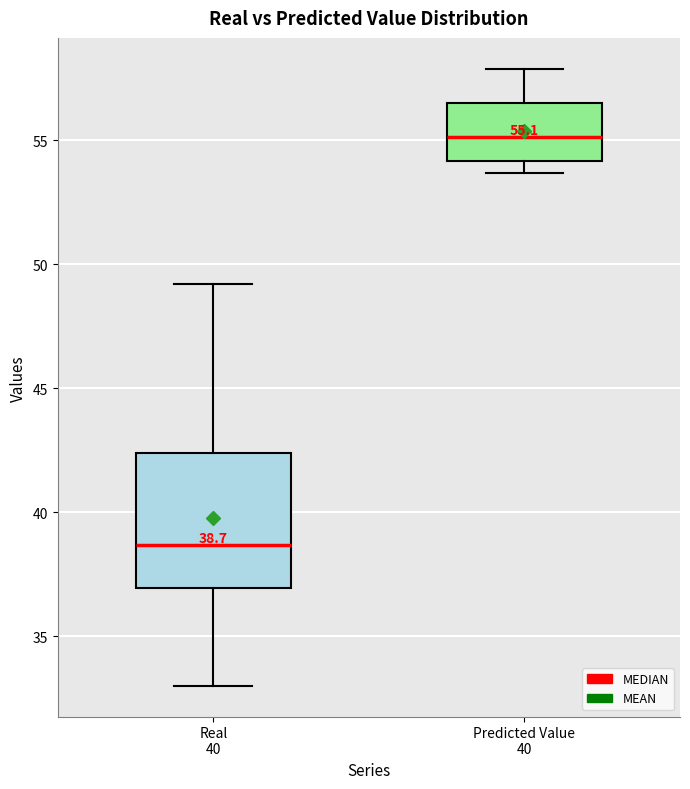

Which box is the tallest, from its lower edge to its upper edge?

Real 40